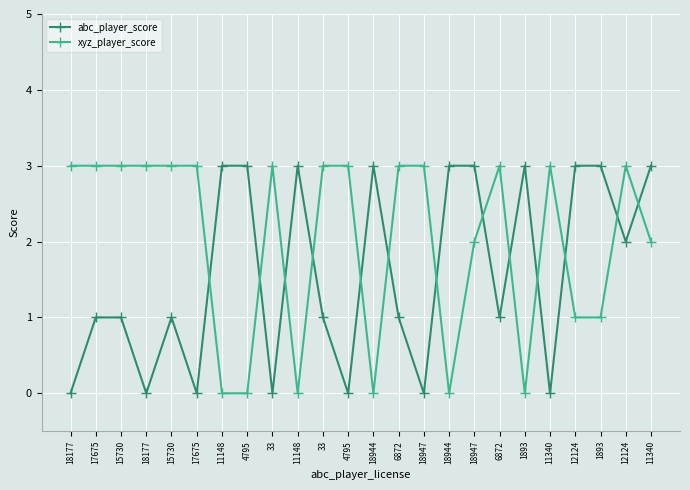

What is the maximum value for xyz_player_score?

3